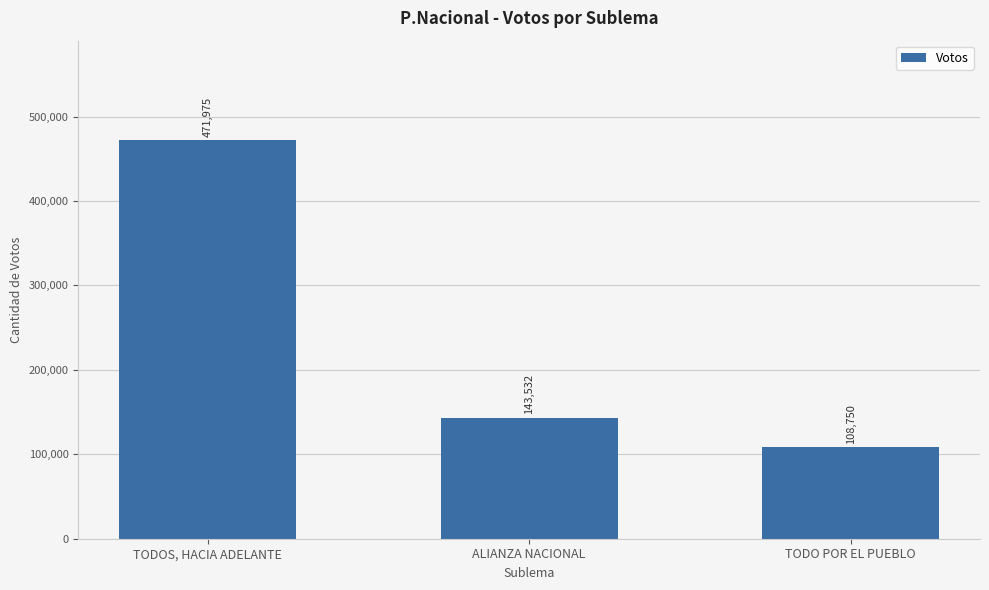

How many values are below 143532?

1